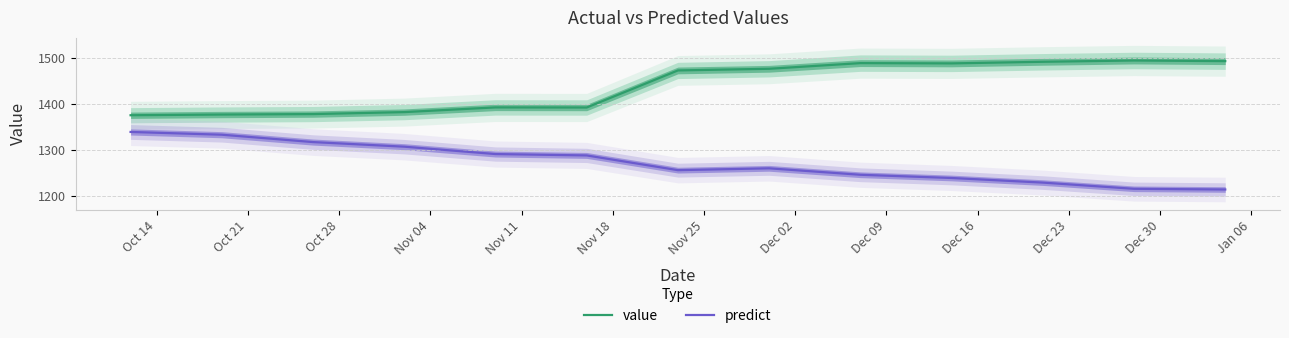

True or false: value and predict intersect in this chart.

False